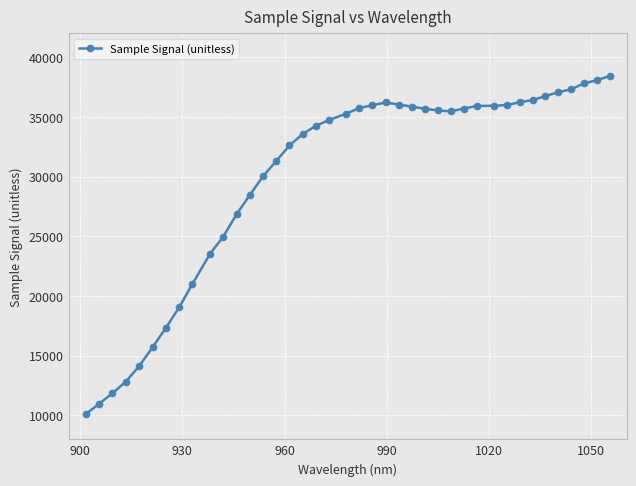

What is the difference between the second highest and minimum values?

27973